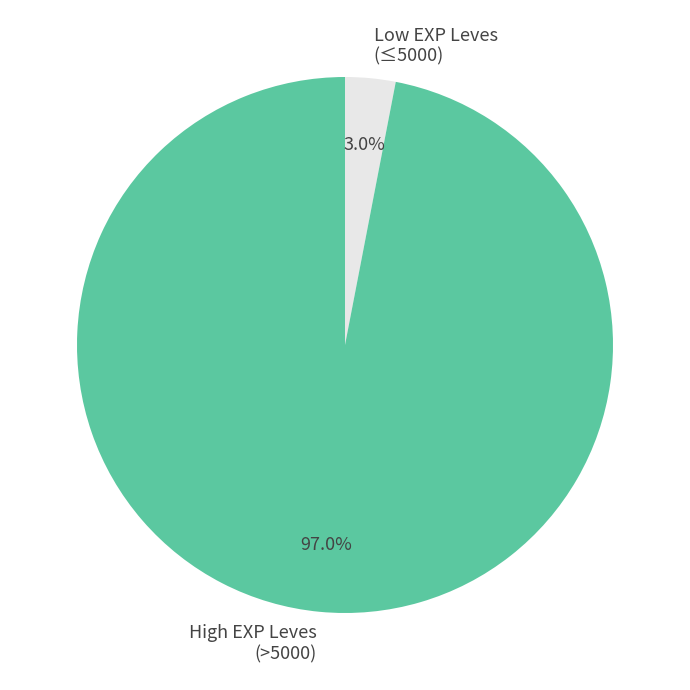

What percentage do High EXP Leves (>5000) and Low EXP Leves (≤5000) together represent?

100.0%